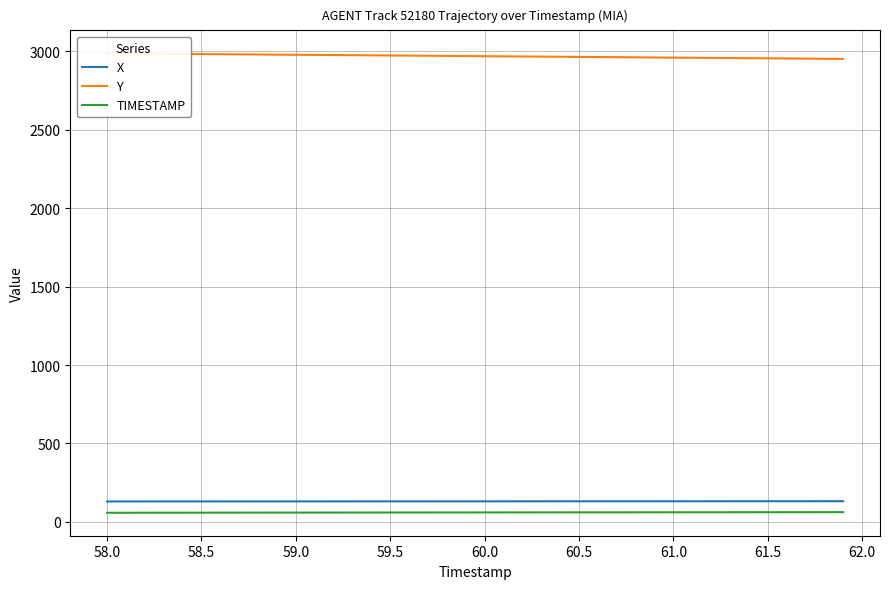

True or false: X and Y intersect in this chart.

False